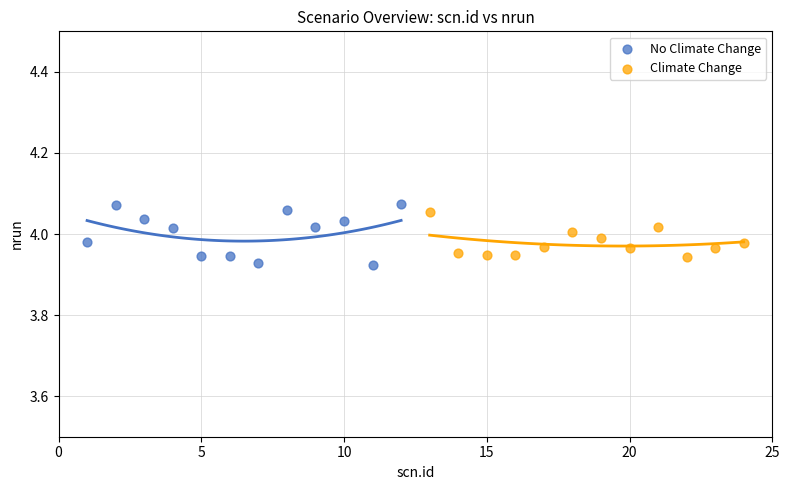

What are all the series names shown in the legend?

No Climate Change, Climate Change